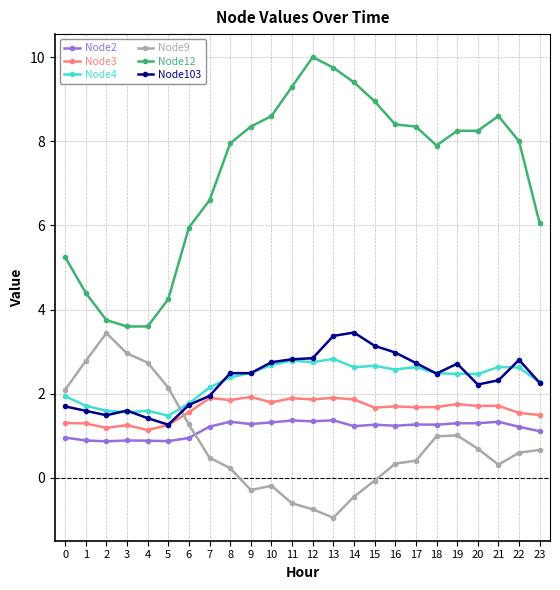

True or false: Node3 has a value of 2.1 at 6.

False